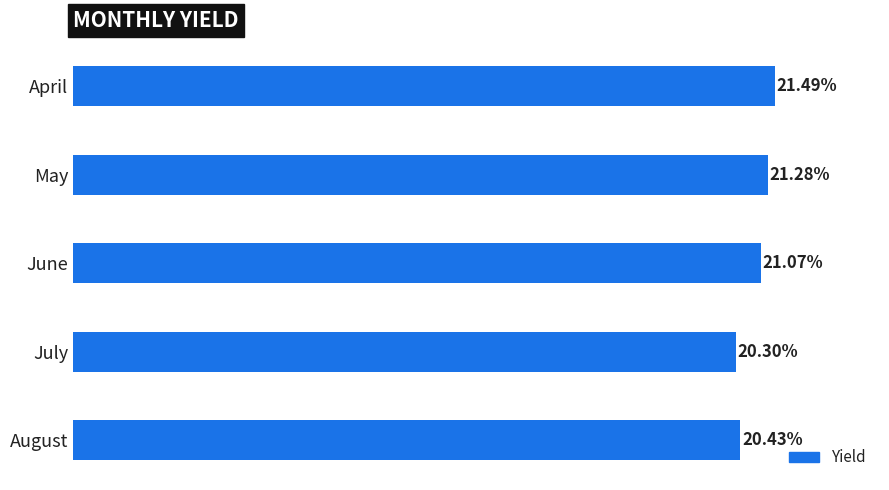

What is the average value?

0.2